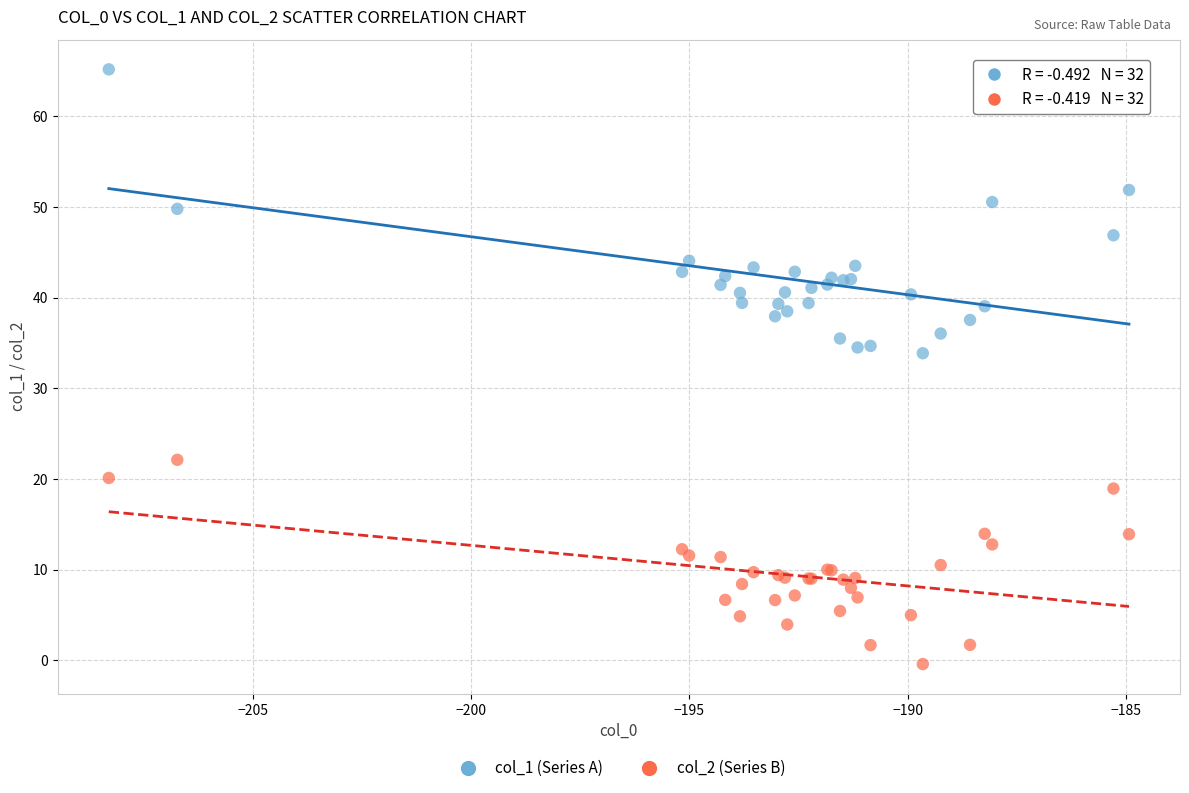

Which series reaches the minimum Y coordinate?

col_2 (Series B)